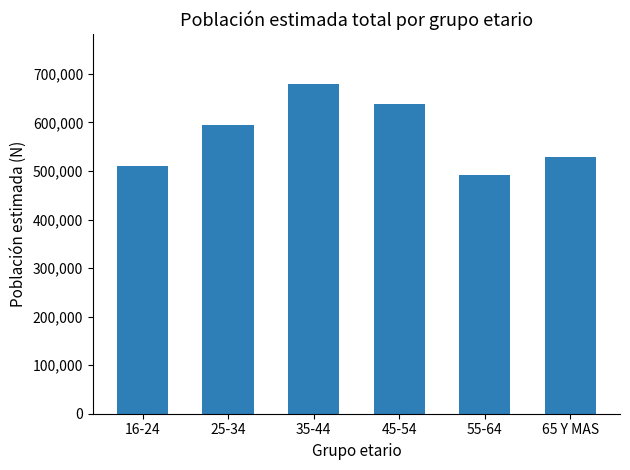

At which category does the chart reach its minimum across all series?

55-64